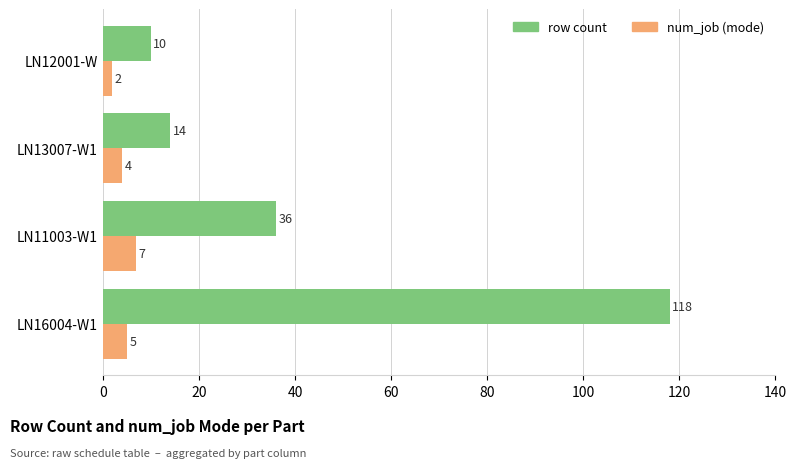

What is the difference between the highest and lowest values at LN12001-W?

8